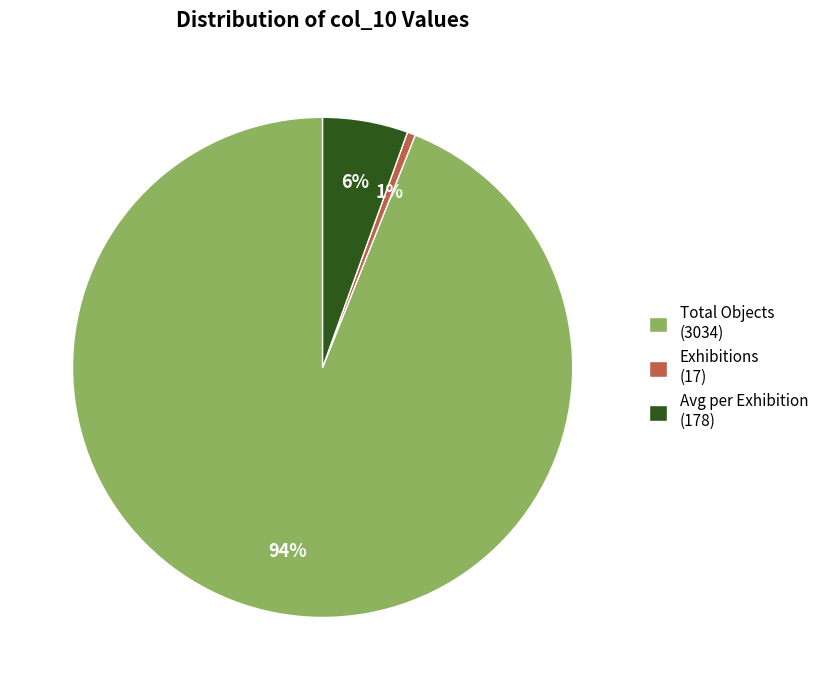

To the nearest percent, what is the average slice percentage?

33%